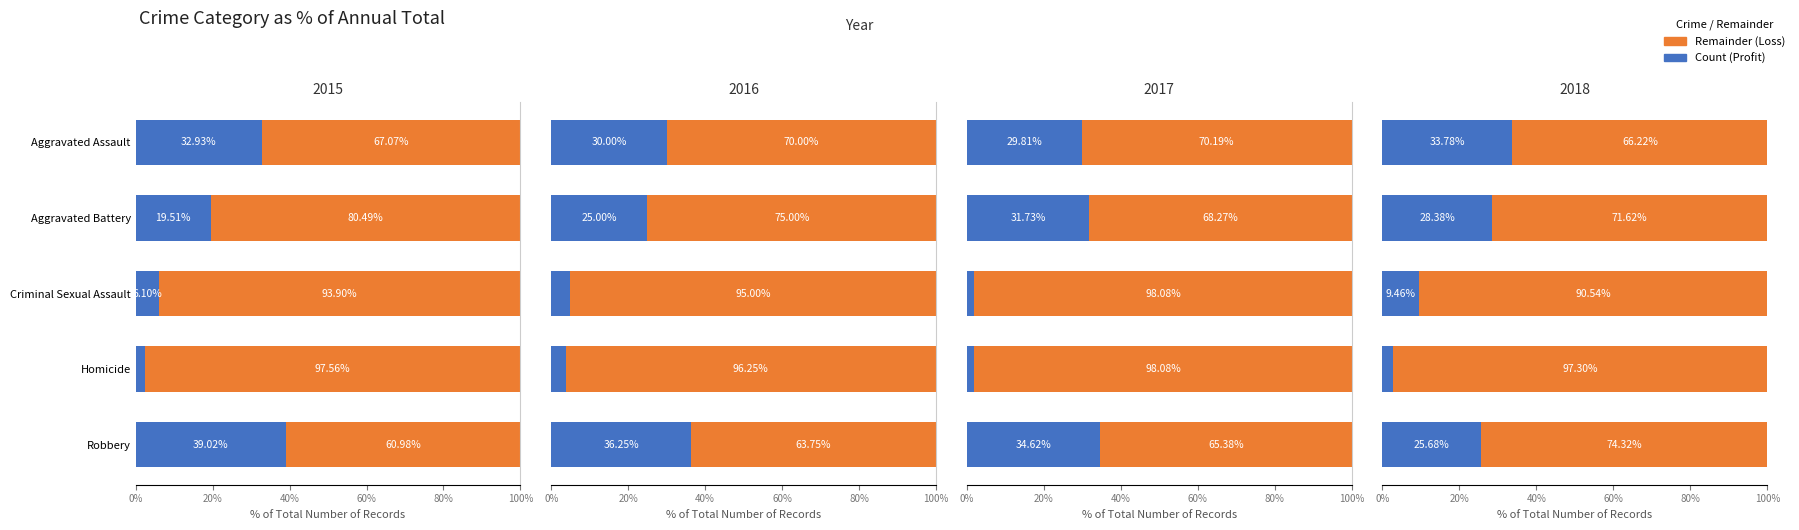

List the series in order of their peak value, highest first.

Loss, Profit